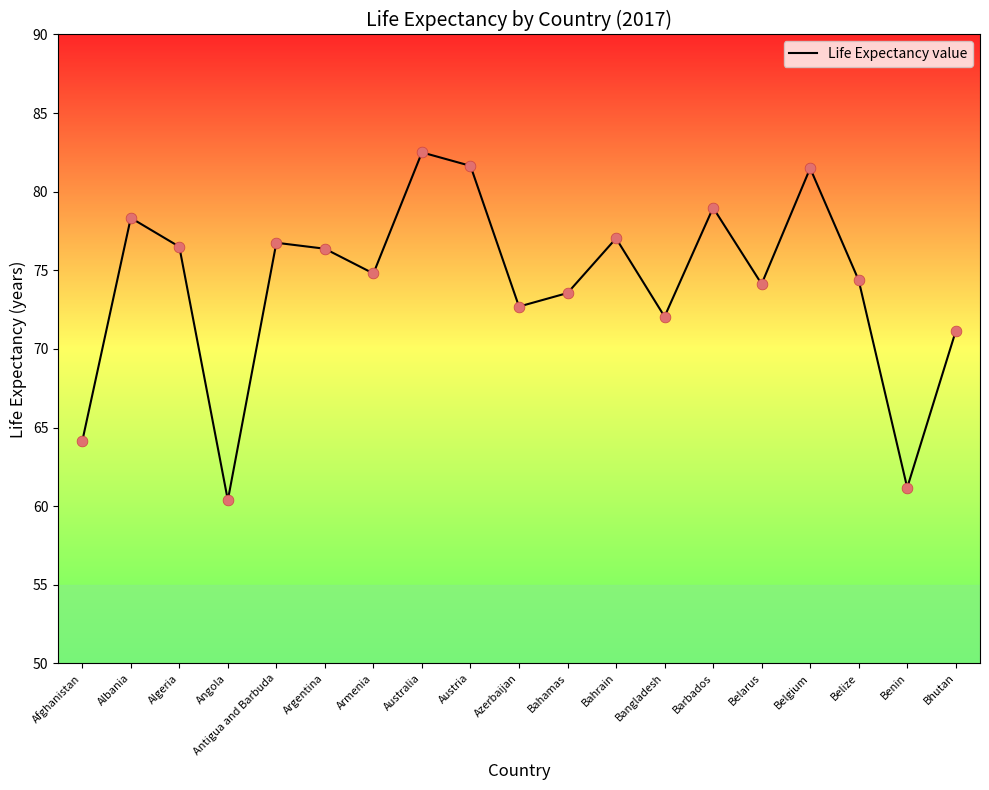

What is the change in value from Afghanistan to Austria?

+17.5